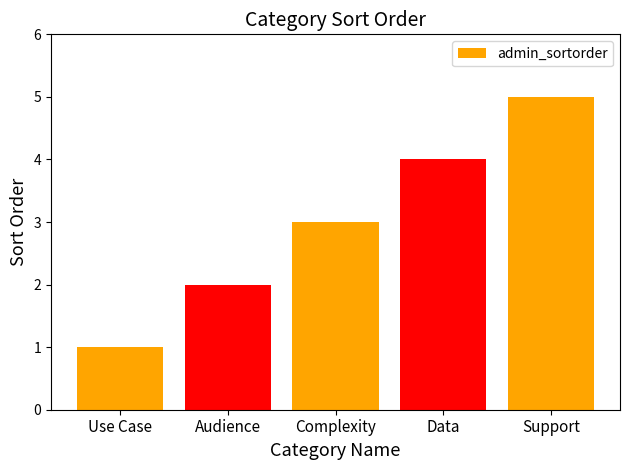

How many values are below 3?

2